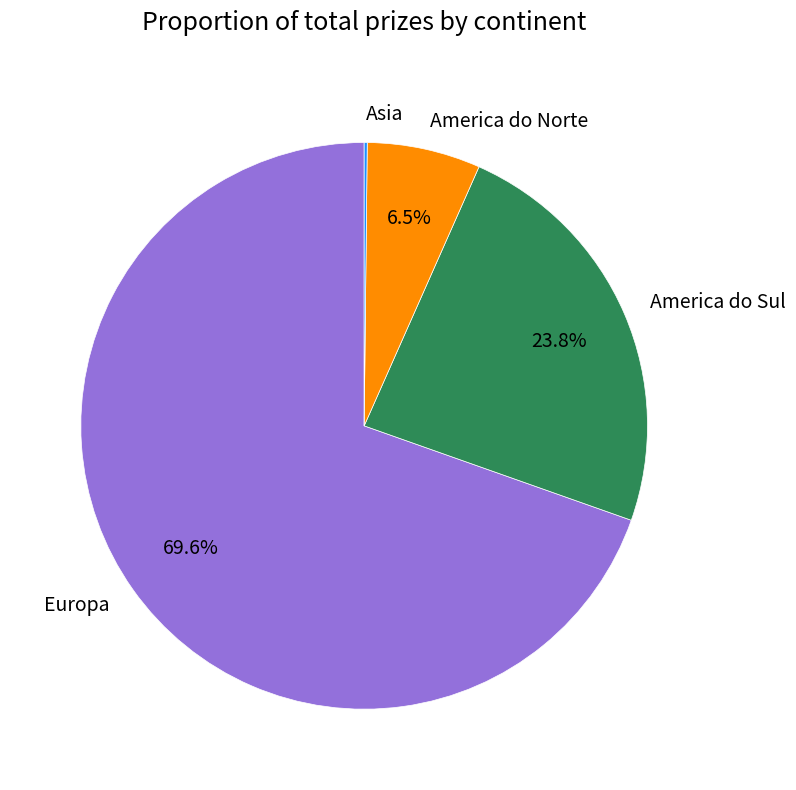

True or false: America do Sul accounts for 36% of the total.

False